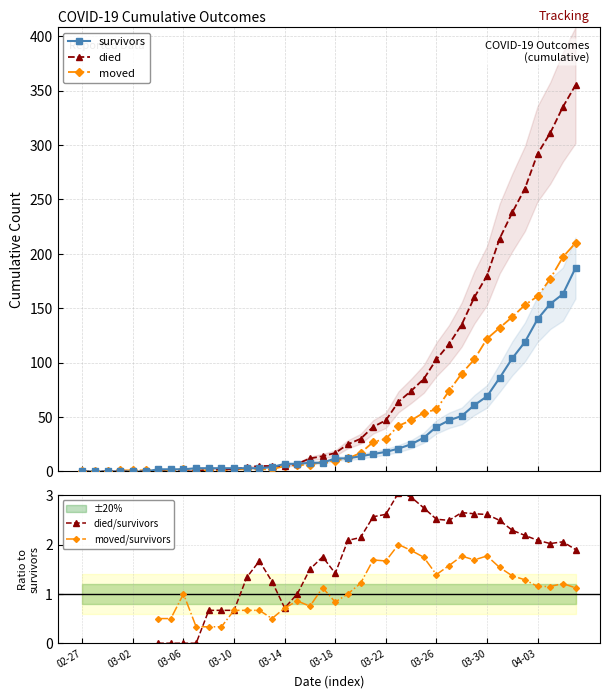

True or false: survivors and moved/survivors intersect in this chart.

False